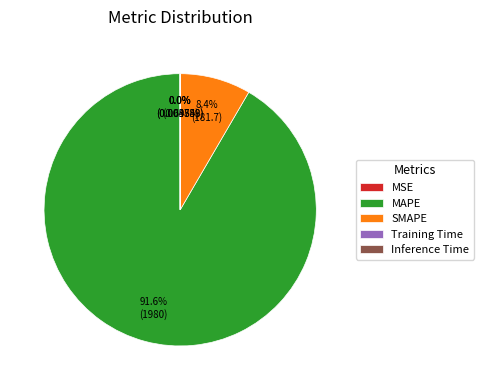

To the nearest percent, what is the average slice percentage?

20%